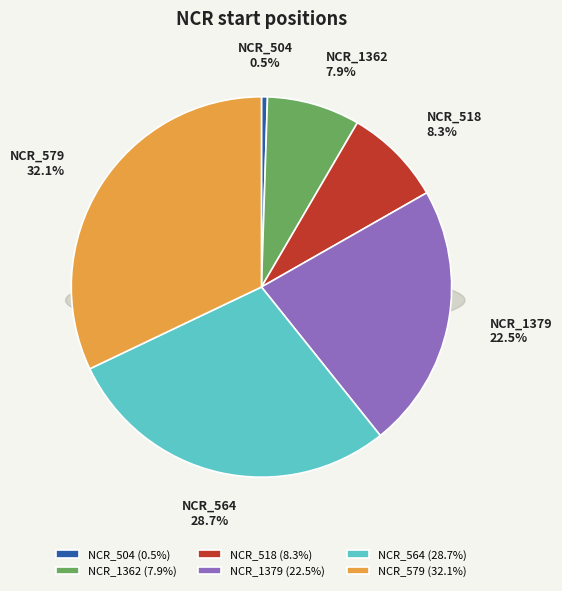

Is there any slice that represents more than half of the pie?

No